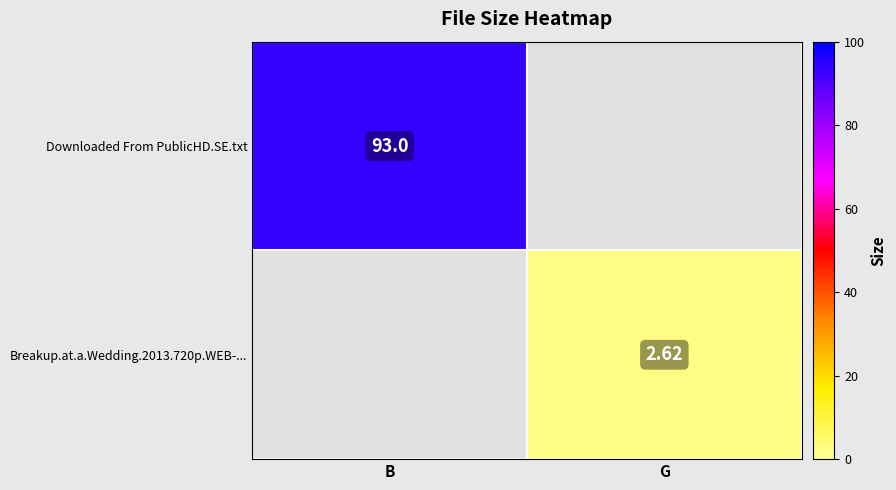

Is the value of Breakup.at.a.Wedding.2013.720p.WEB-... at G greater than the value of Downloaded From PublicHD.SE.txt at B?

No